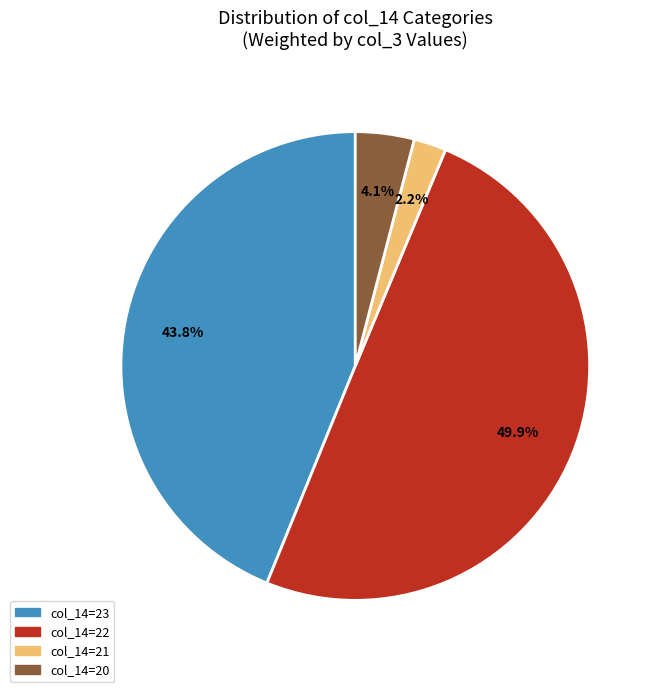

Approximately how many times larger is the value at col_14=22 compared to col_14=23?

1.1